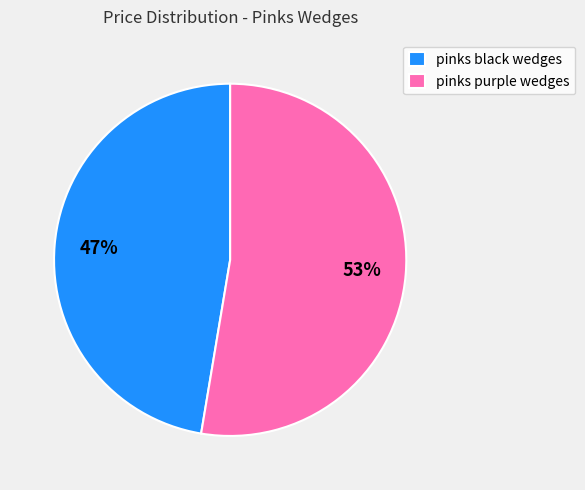

To the nearest percent, what is the average slice percentage?

50%